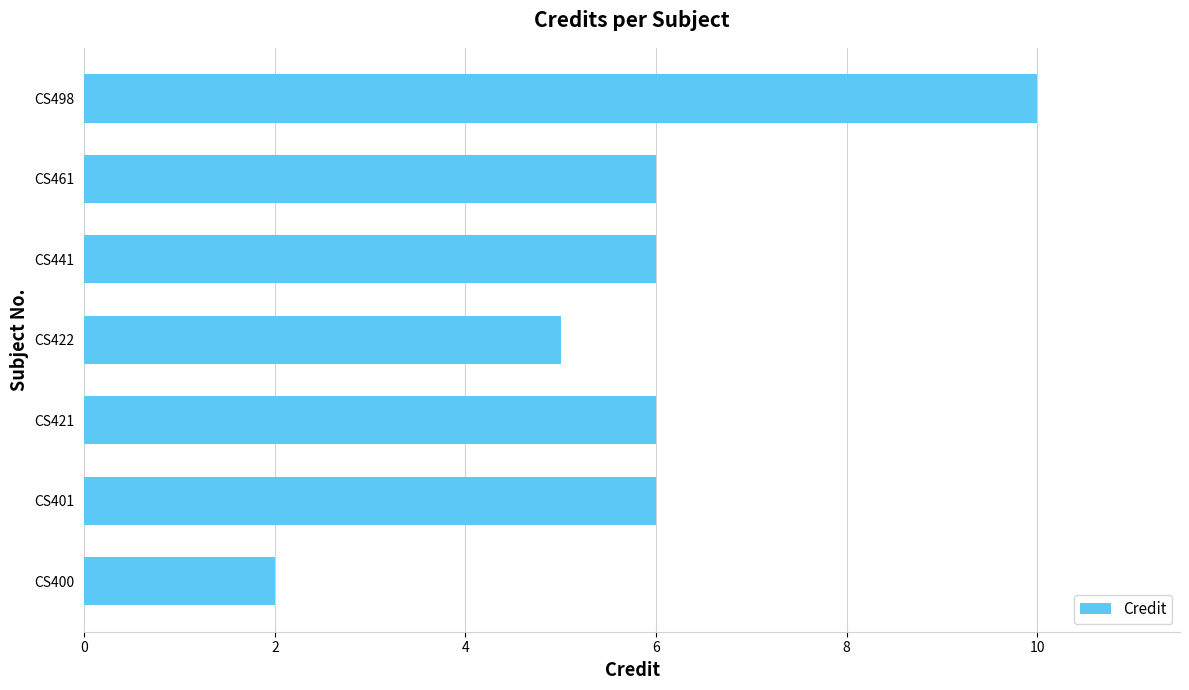

What is the approximate value at CS461?

6